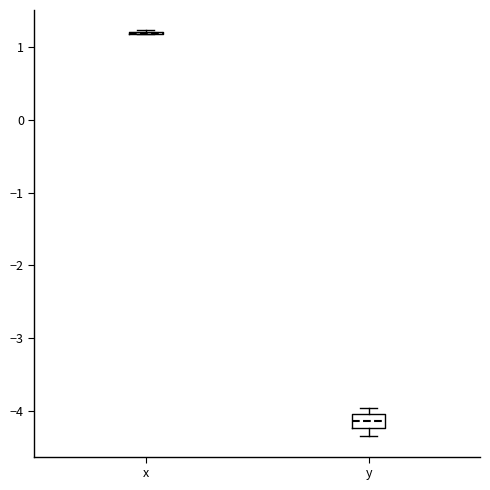

Comparing the boxes themselves (not the whiskers), which one is the tallest?

y